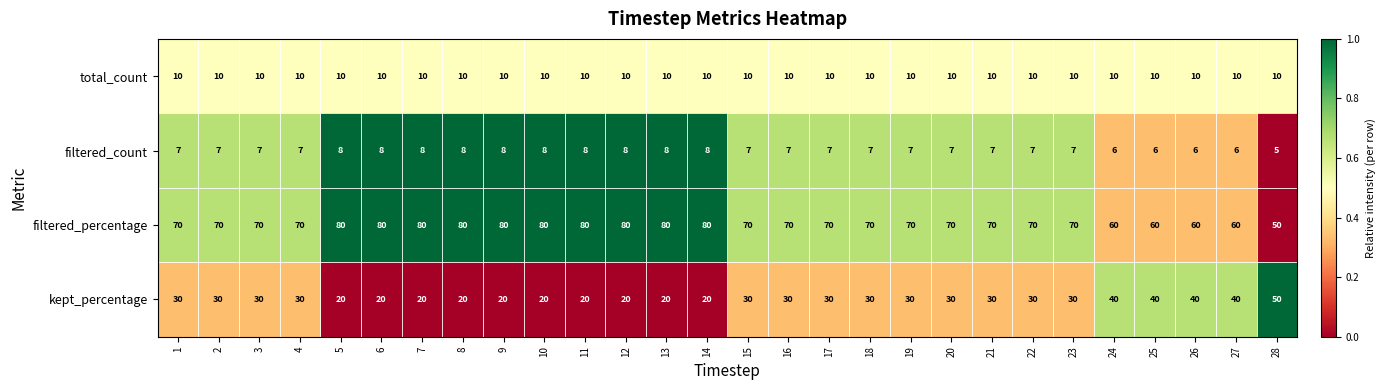

The value of kept_percentage at 7 is 7. True or false?

False